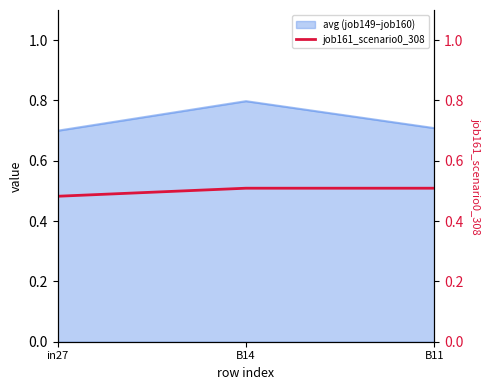

What position from the left is B14?

2